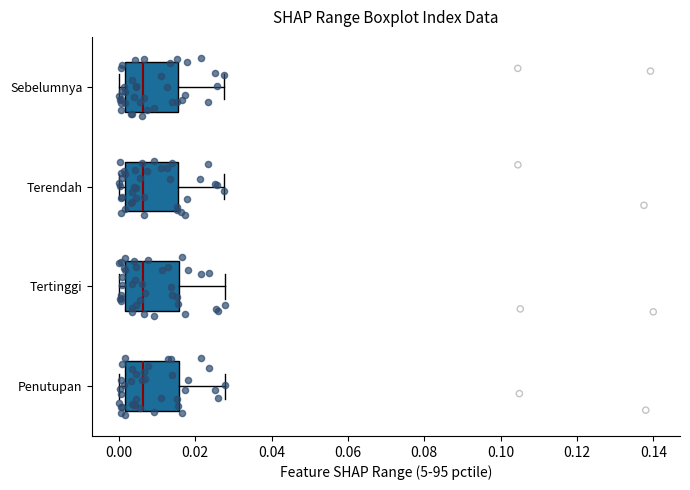

Reading bottom to top, read every box against the x-axis: the position of its median line, the range the box covers, and the ends of its whiskers. The values are not printed on the chart, so give them approximately, as read against the axis.

Penutupan: median 0.006, box 0.002 to 0.016, whiskers 0.000 to 0.028
Tertinggi: median 0.006, box 0.002 to 0.016, whiskers 0.000 to 0.028
Terendah: median 0.006, box 0.002 to 0.016, whiskers 0.000 to 0.028
Sebelumnya: median 0.006, box 0.002 to 0.016, whiskers 0.000 to 0.028